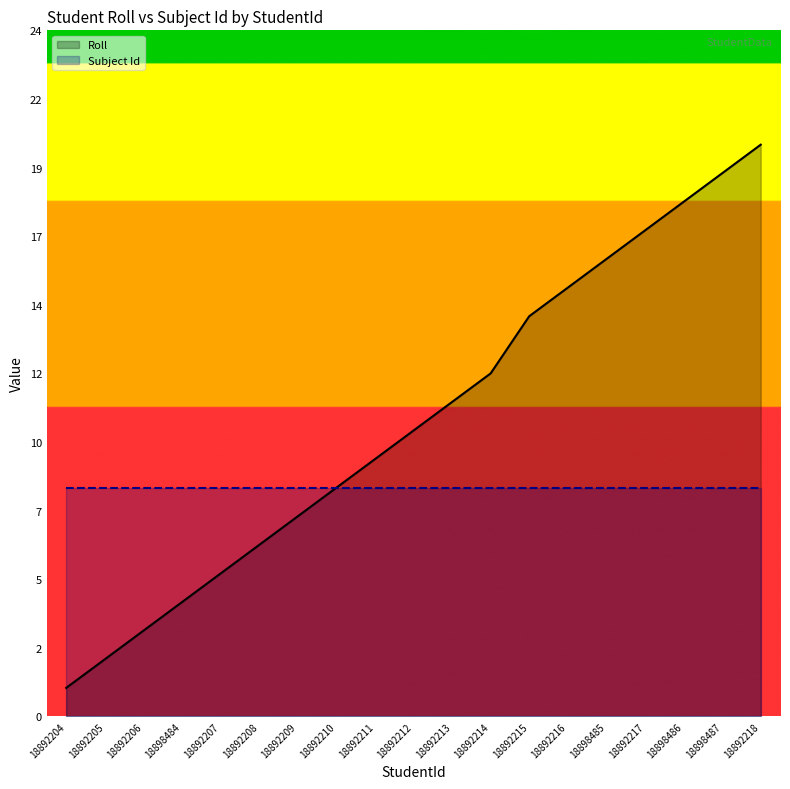

True or false: Roll and Subject Id intersect in this chart.

False